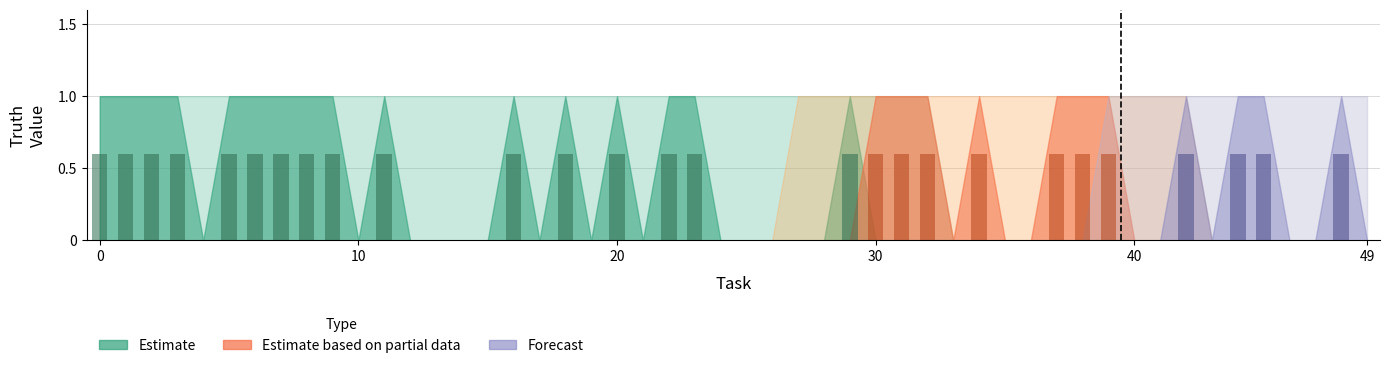

How many series are shown in this chart?

1